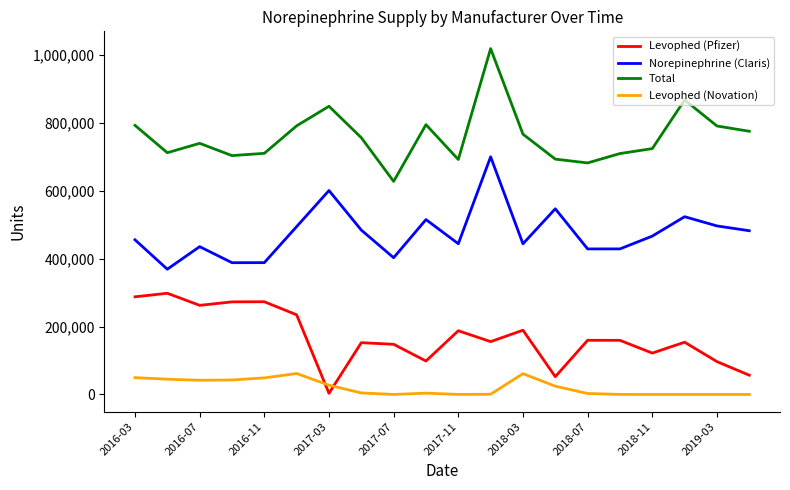

True or false: Total and Levophed (Pfizer) cross at least once.

False